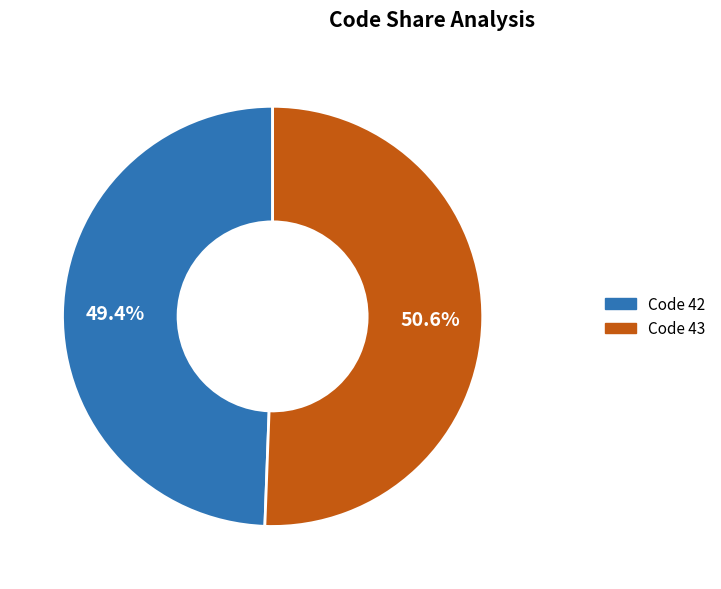

Is there any slice that represents more than half of the pie?

Yes